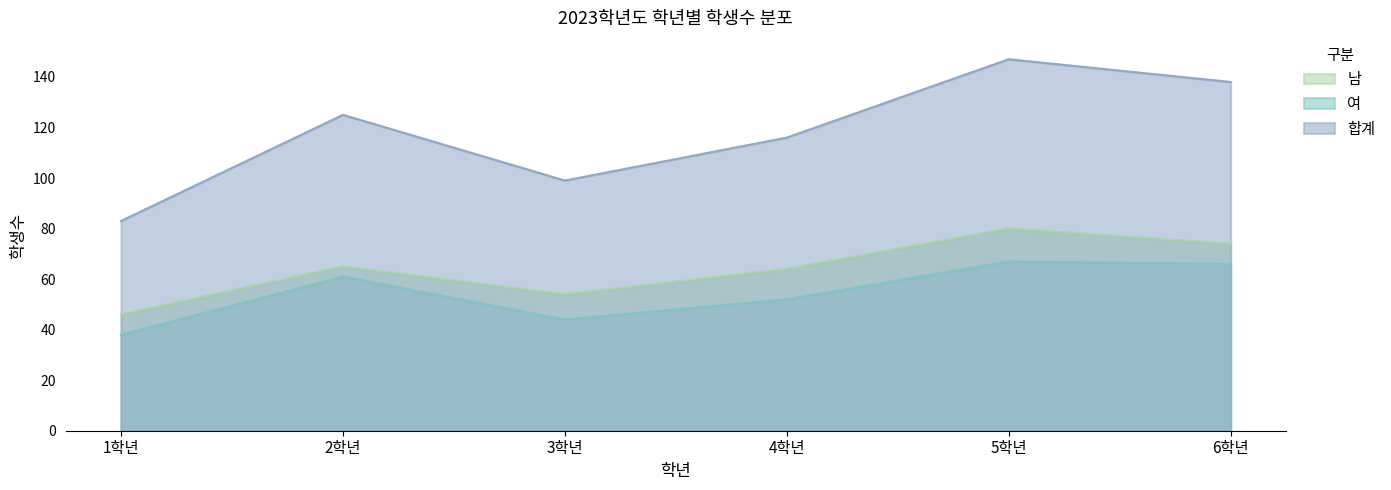

Between 1학년 and 3학년, which series saw the biggest shift?

합계